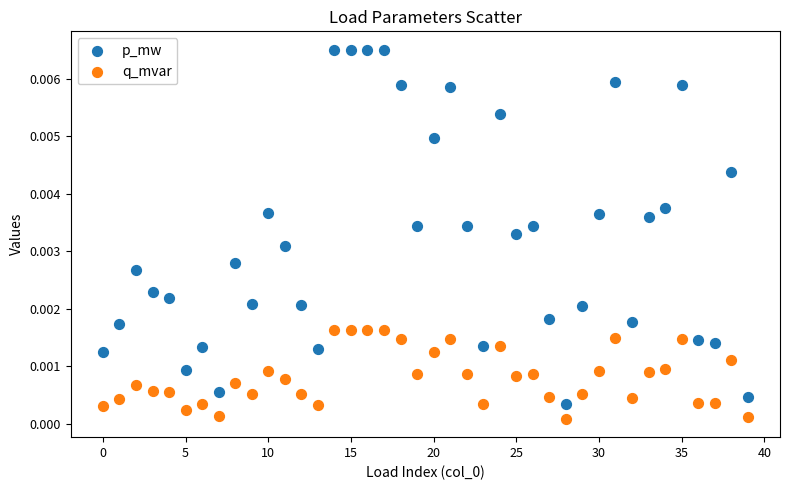

Which series reaches the maximum Y coordinate?

p_mw